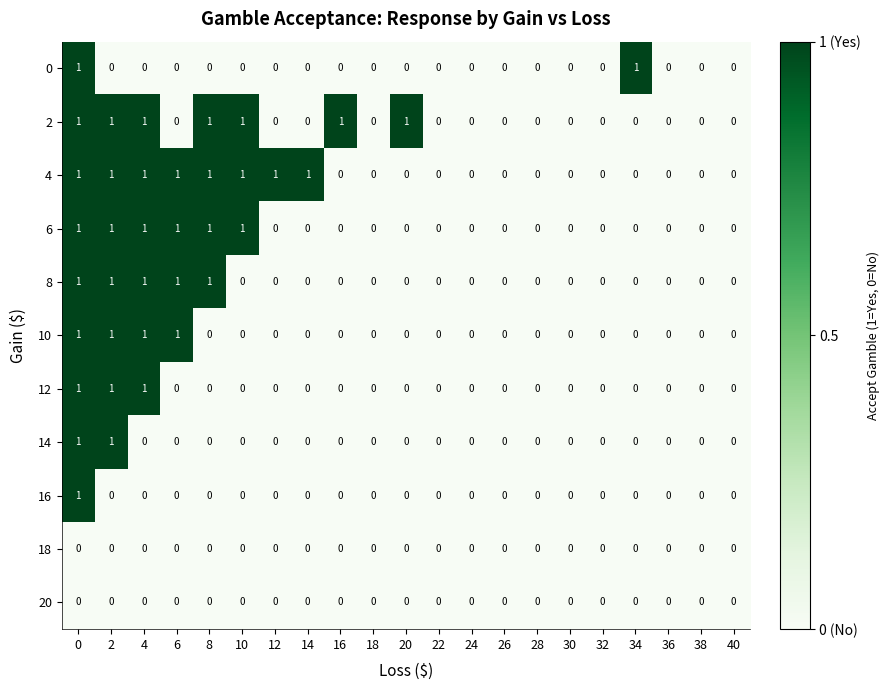

True or false: 6 has a value of 0 at 36.

True